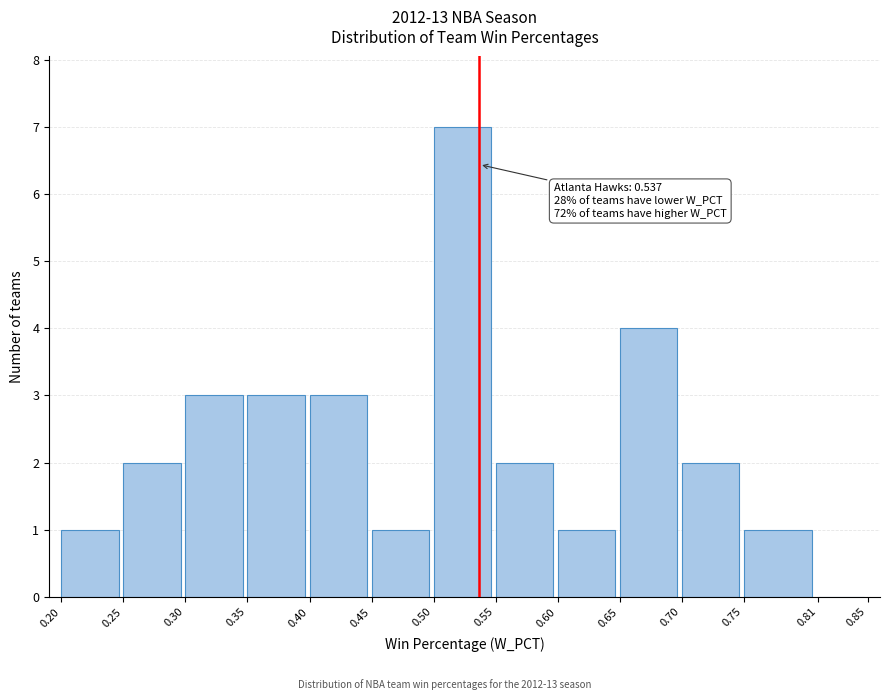

Which range on the x-axis has the tallest bar?

0.50 to 0.55